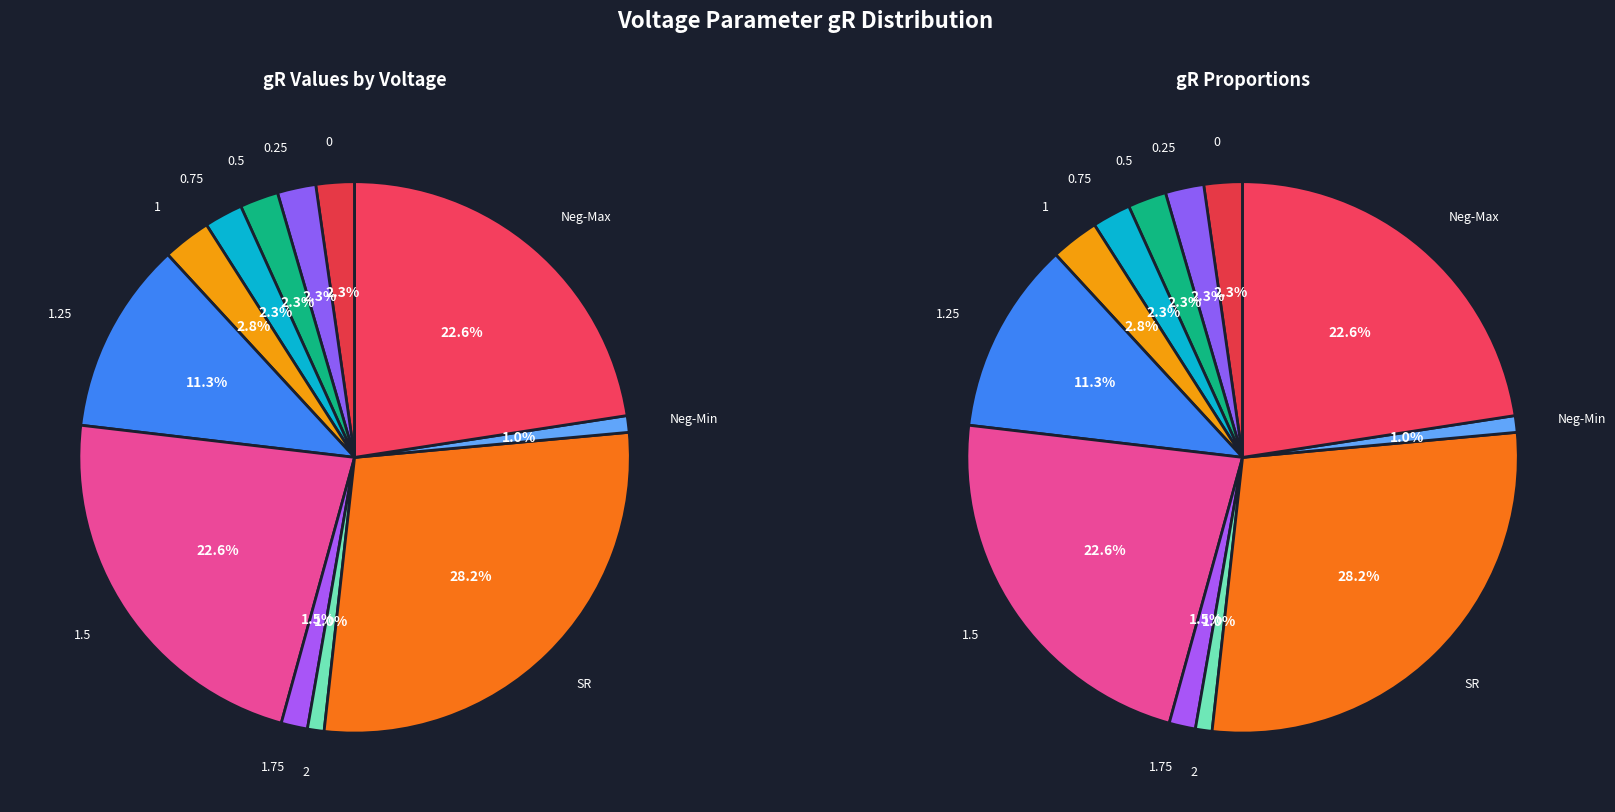

What percentage is the 1.5 slice, to the nearest percent?

23%